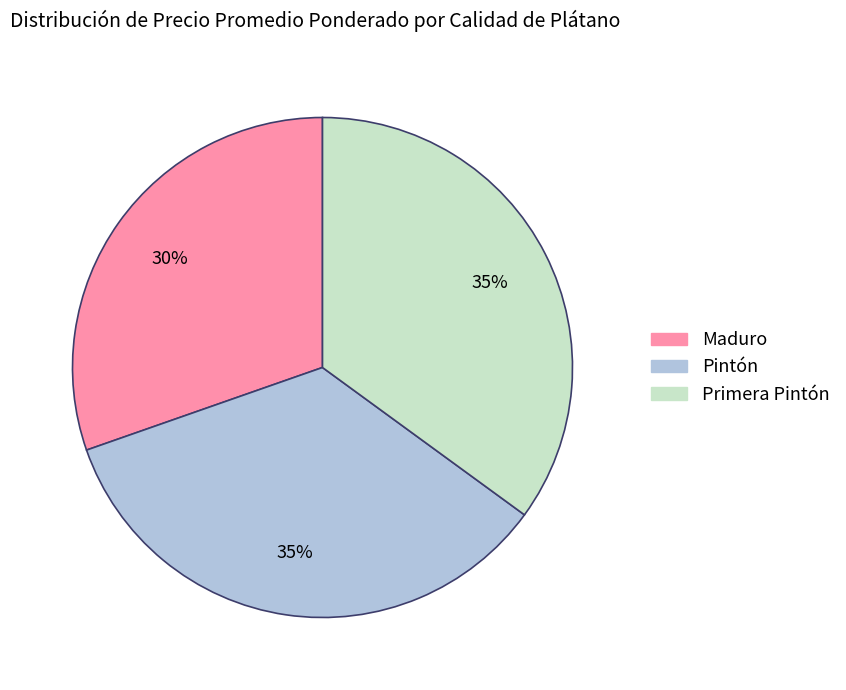

Does Primera Pintón account for over 50% of the chart?

No